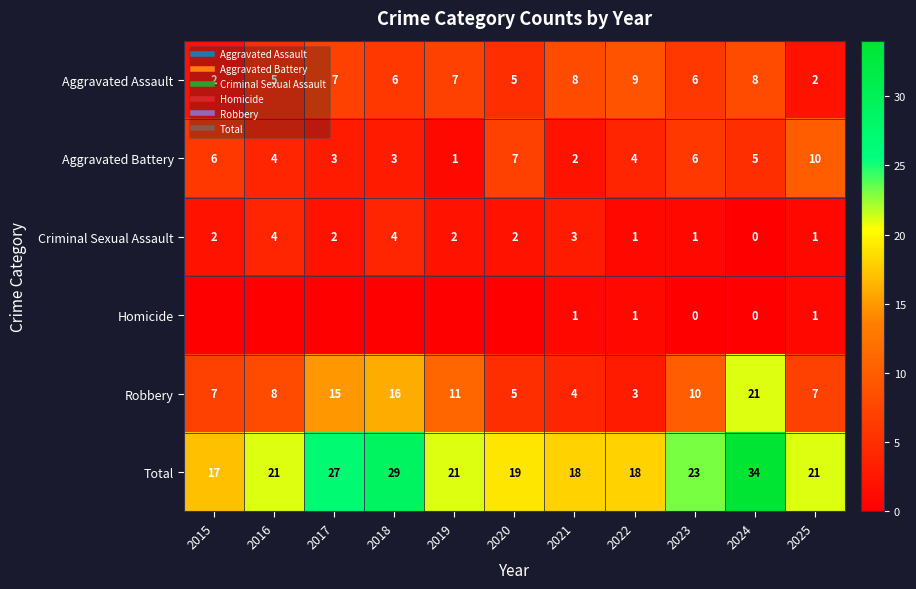

Which series has the widest spread of values?

Robbery